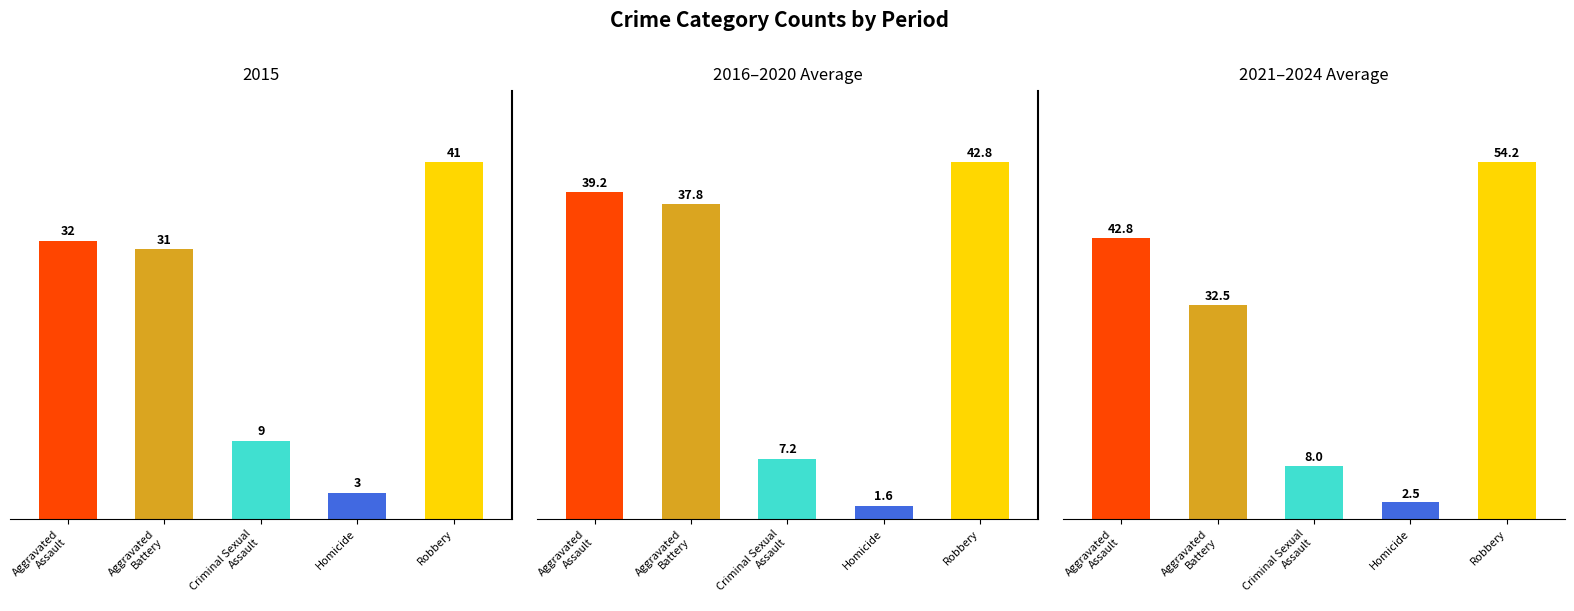

Between Aggravated
Assault and Homicide, which series saw the biggest shift?

2021–2024 Average